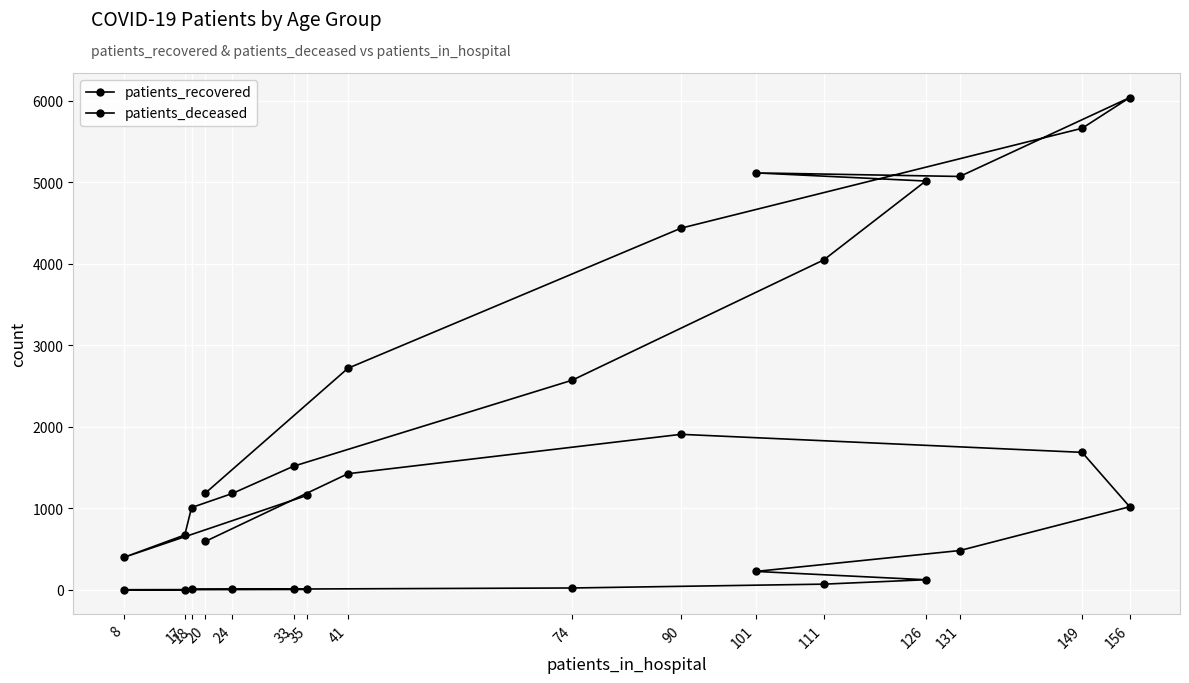

How many series are shown in this chart?

2